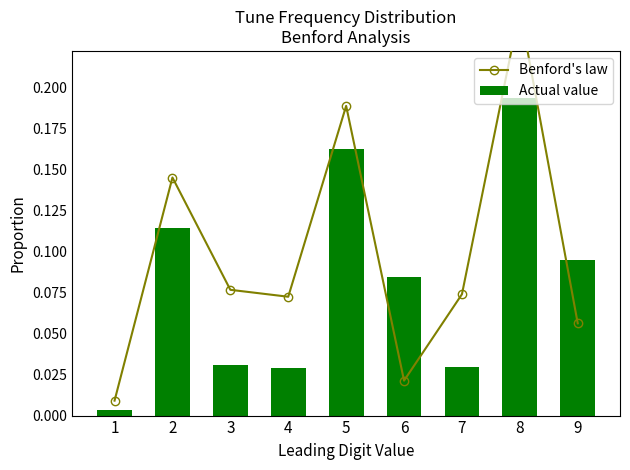

What is the difference between the Actual value values at 7 and 8?

0.2